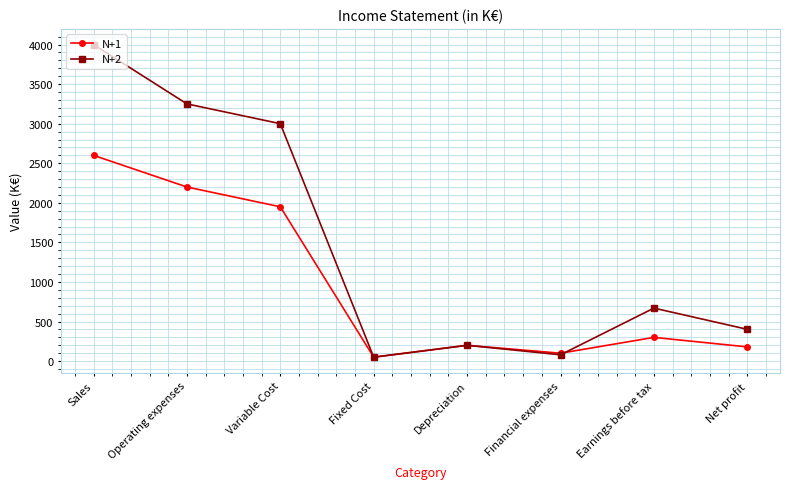

True or false: N+2 has more than 1 interior local peaks.

True